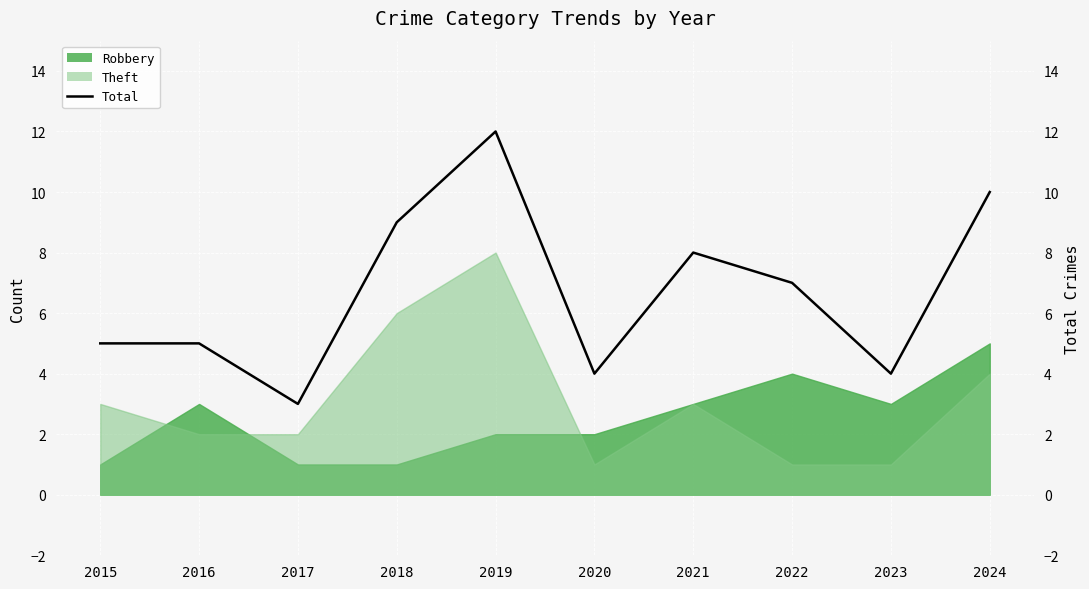

Rank the categories by value from lowest to highest.

2017, 2020, 2023, 2015, 2016, 2022, 2021, 2018, 2024, 2019